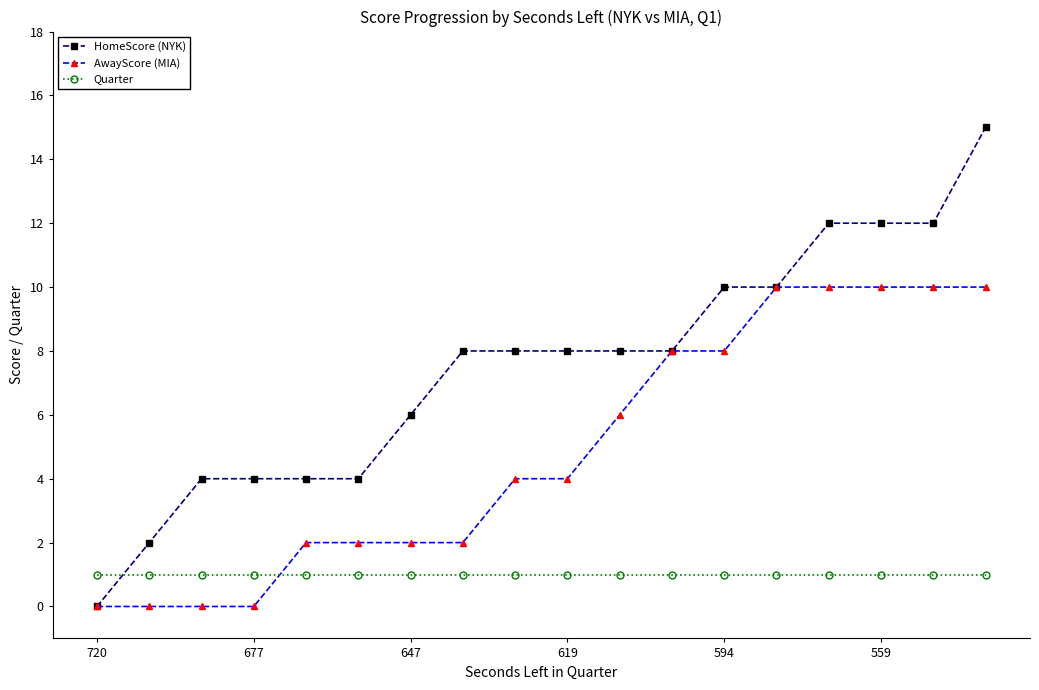

What is the highest value of the HomeScore (NYK) series?

15